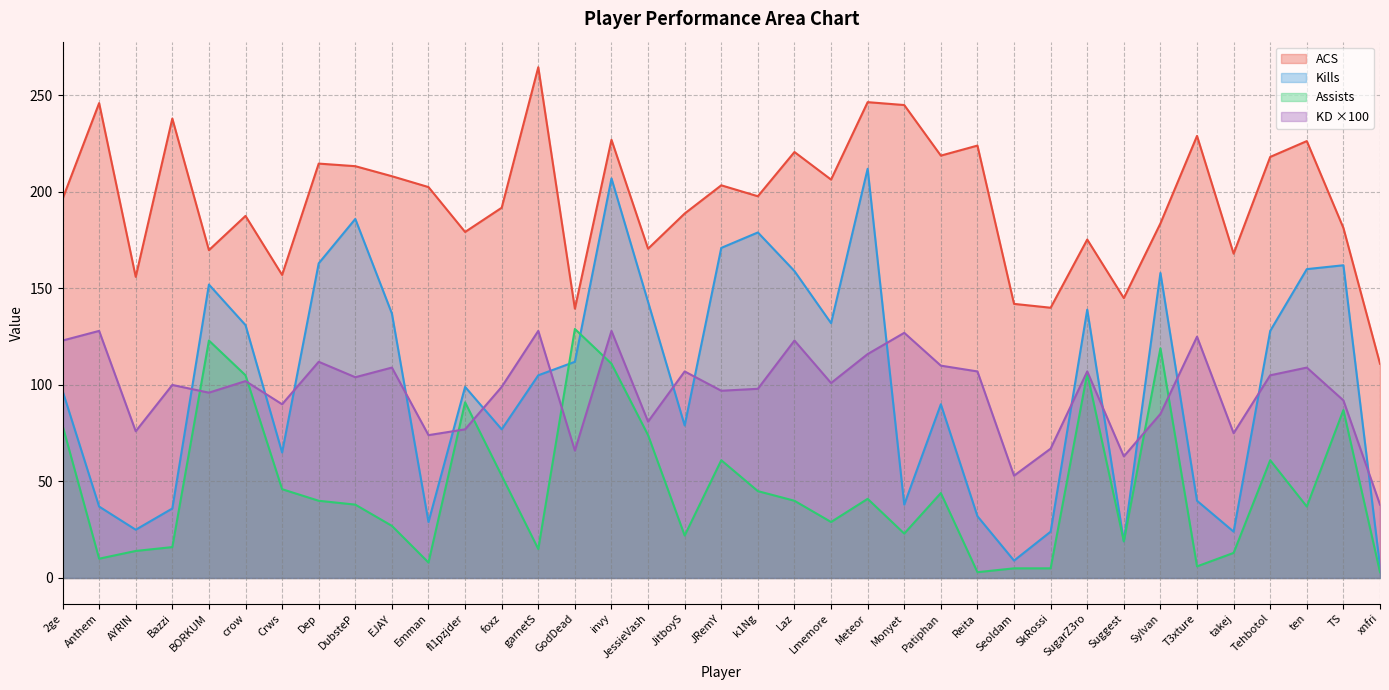

Rank the categories by ACS value from highest to lowest.

garnetS, Meteor, Anthem, Monyet, Bazzi, T3xture, invy, ten, Reita, Laz, Patiphan, Tehbotol, Dep, DubsteP, EJAY, Lmemore, JRemY, Emman, k1Ng, 2ge, foxz, JitboyS, crow, Sylvan, TS, fl1pzjder, SugarZ3ro, JessieVash, BORKUM, takej, Crws, AYRIN, Suggest, Seoldam, SkRossi, GodDead, xnfri